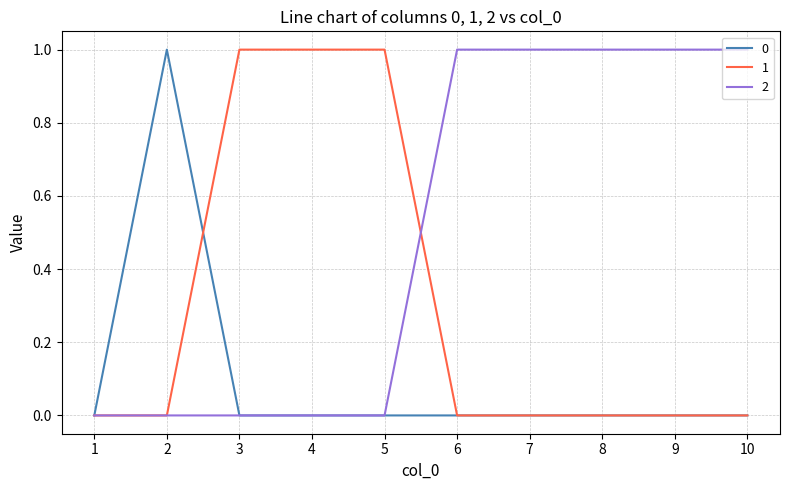

What is the greatest value displayed?

1